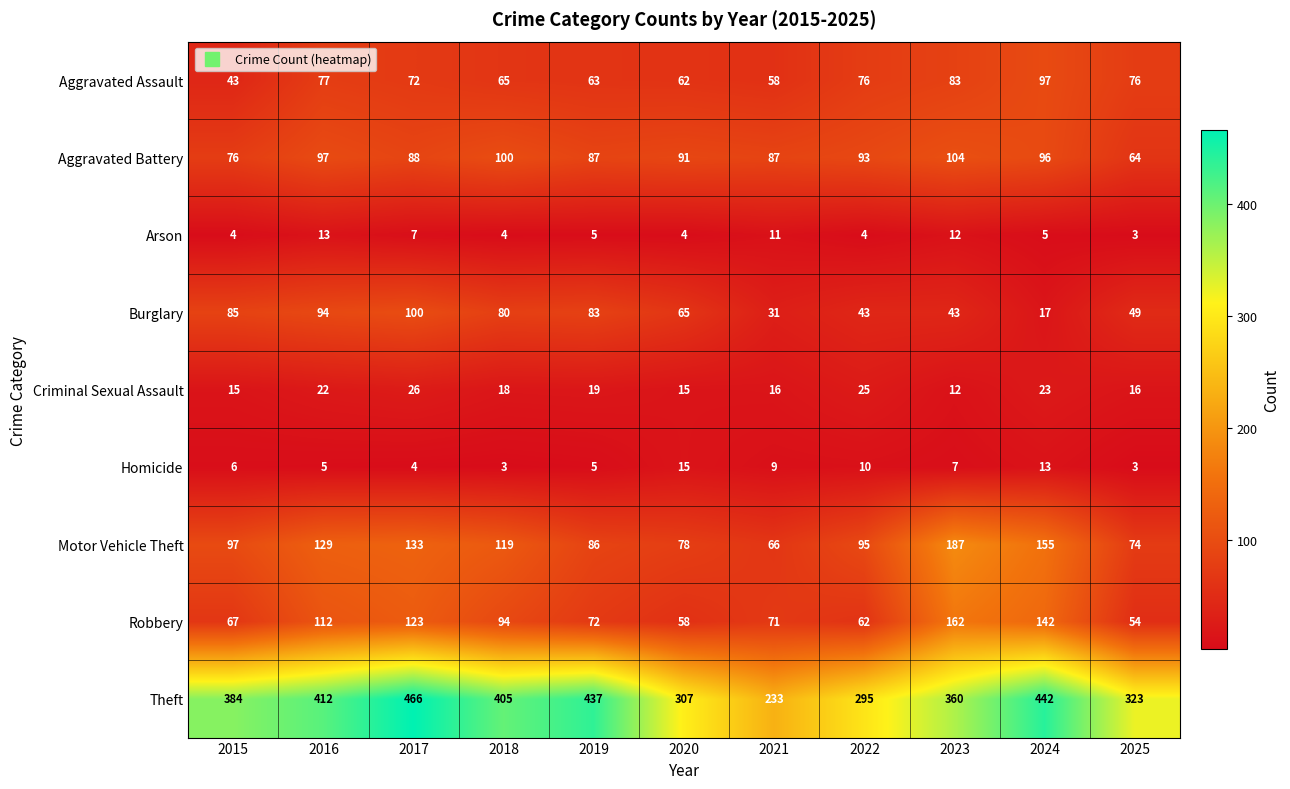

What is the difference between the Motor Vehicle Theft values at 2015 and 2018?

22